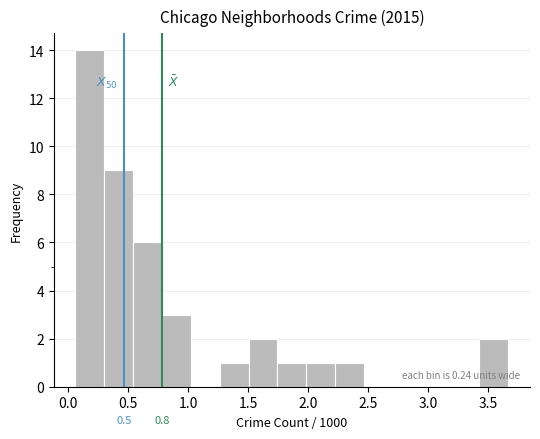

Over which range of the x-axis is the bar tallest?

0.05 to 0.30